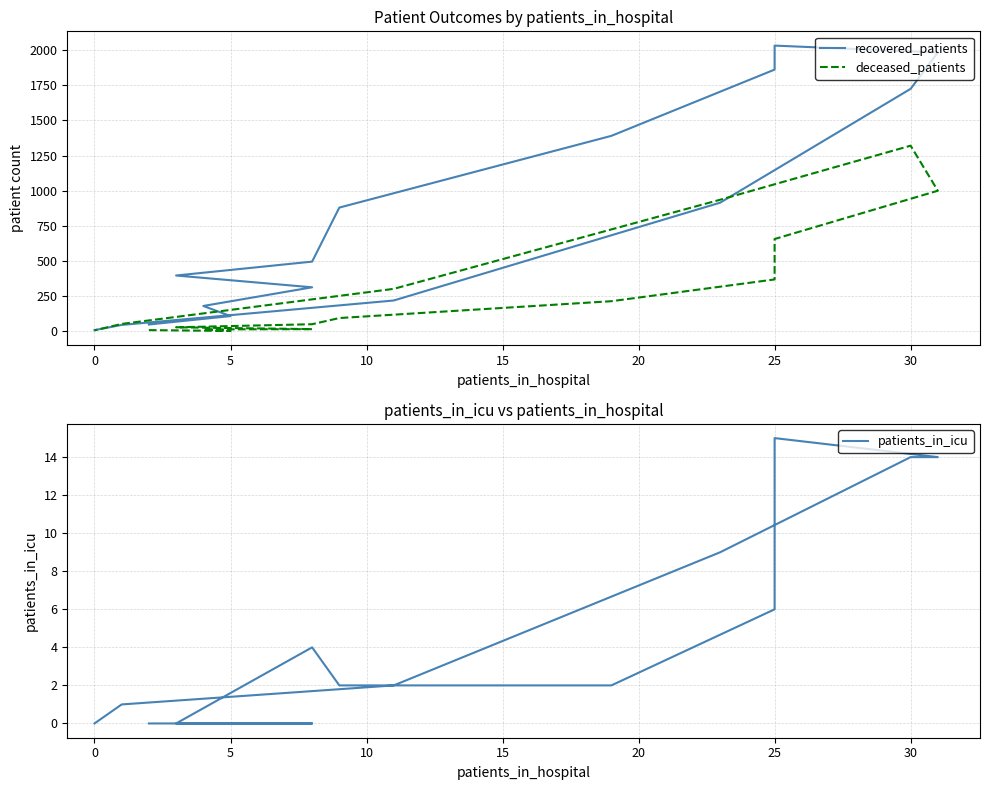

True or false: deceased_patients has a value of 2000 at 30.

False